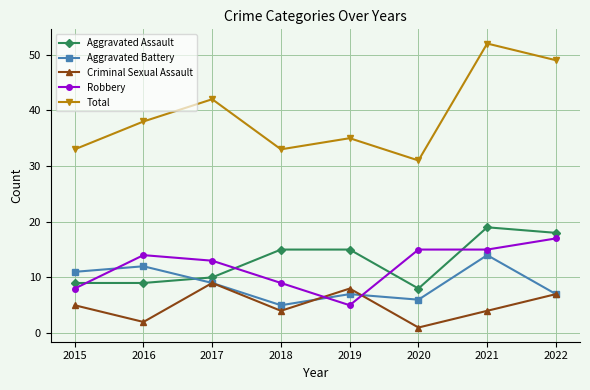

At which label is Total closest to 41?

2017